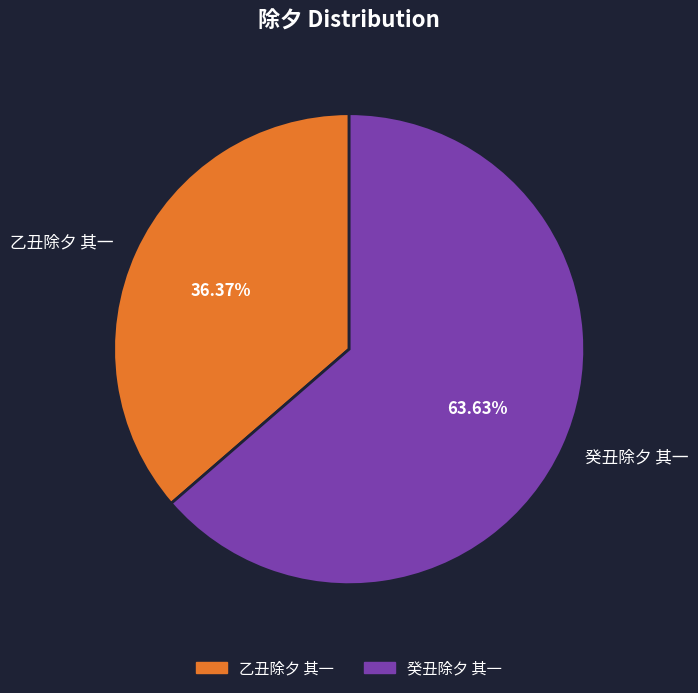

Does any single category account for the majority?

Yes